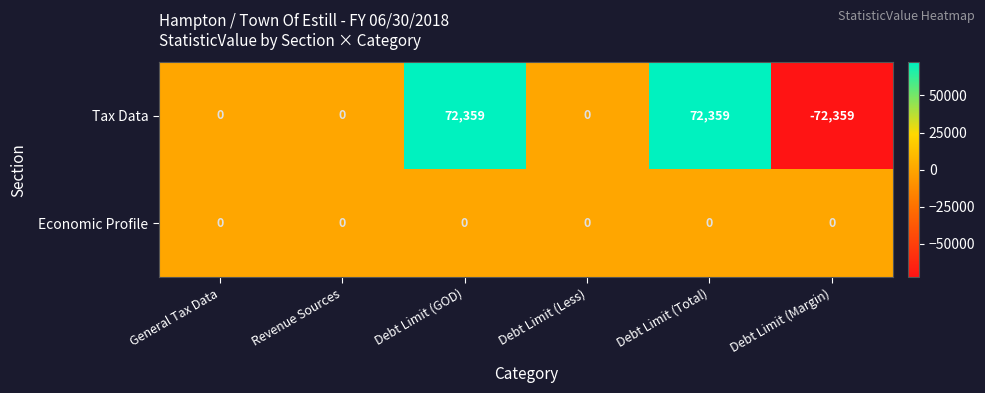

Rank the series by their average value, from lowest to highest.

Economic Profile, Tax Data